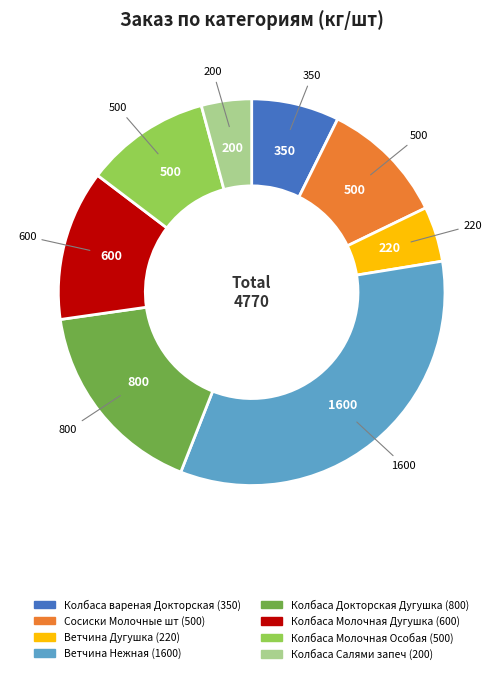

Does any single category account for the majority?

No